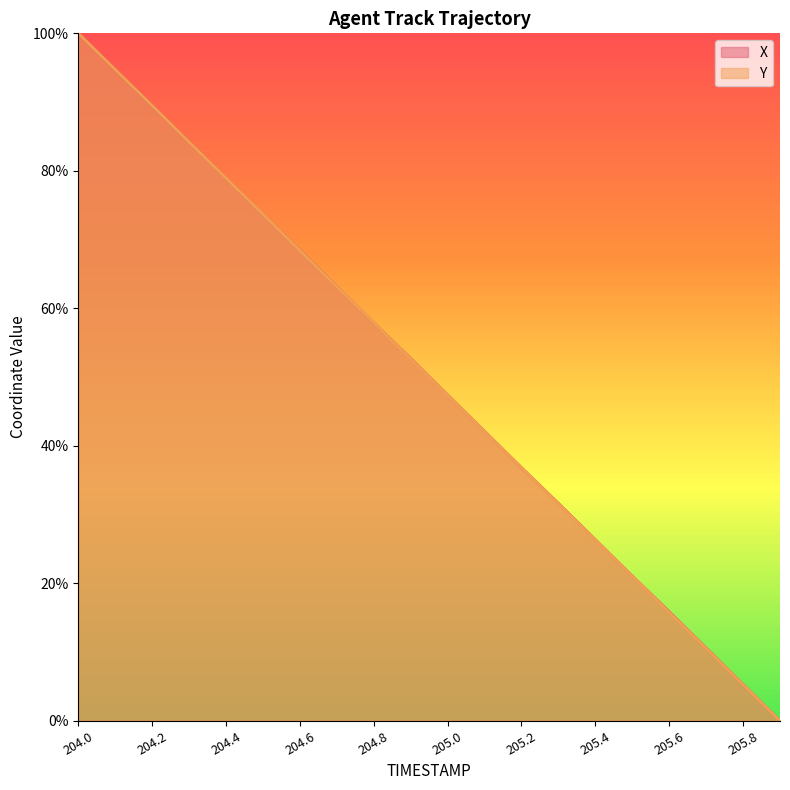

What is the greatest value displayed?

100.0